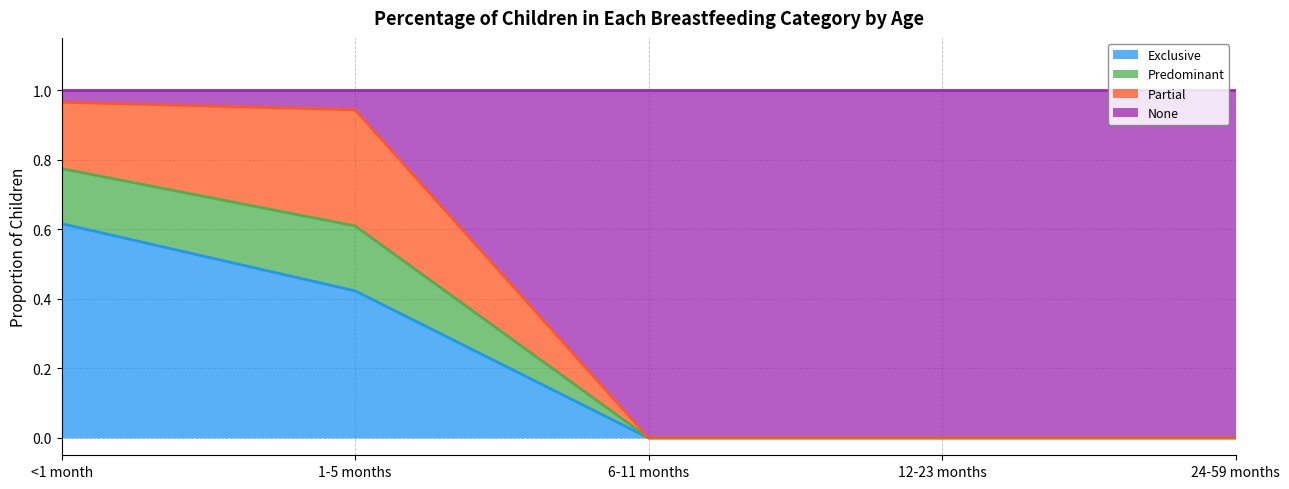

What is the total value across all series at 1-5 months?

1.0